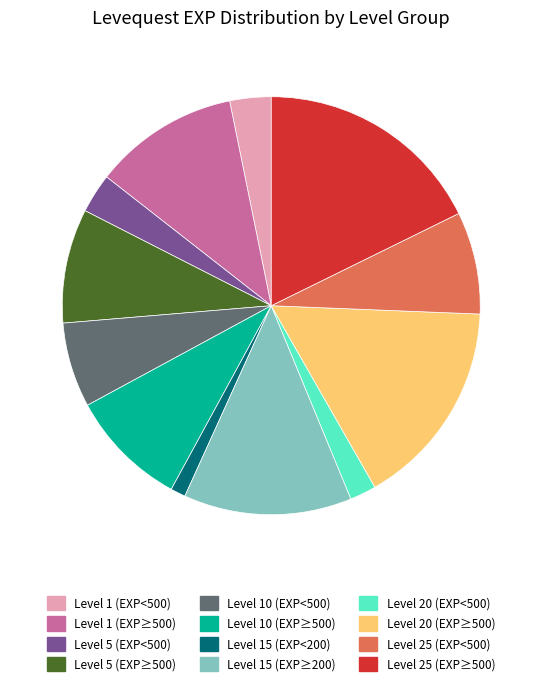

Is the sum of Level 15 (EXP<200) and Level 10 (EXP<500) greater than half?

No